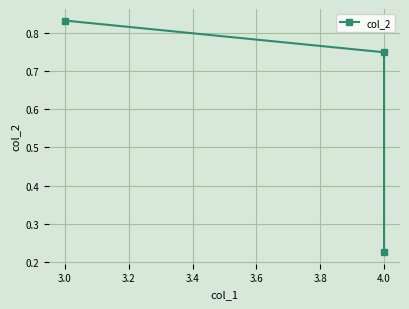

Reading right to left, what are all the values shown in this chart?

0.8	0.8	0.2